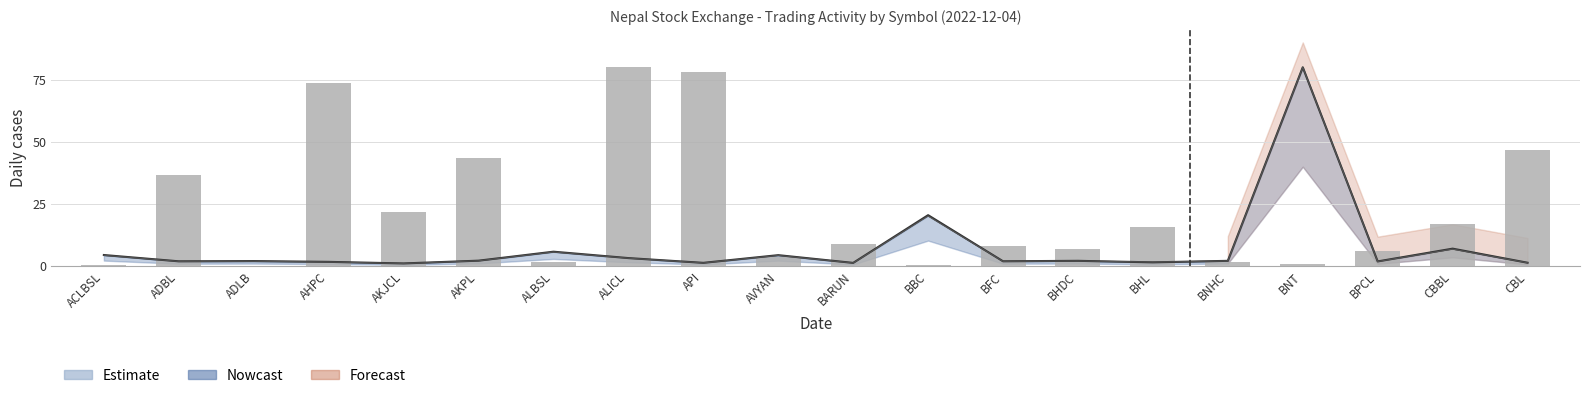

What is the difference between the maximum and minimum values?

80.0